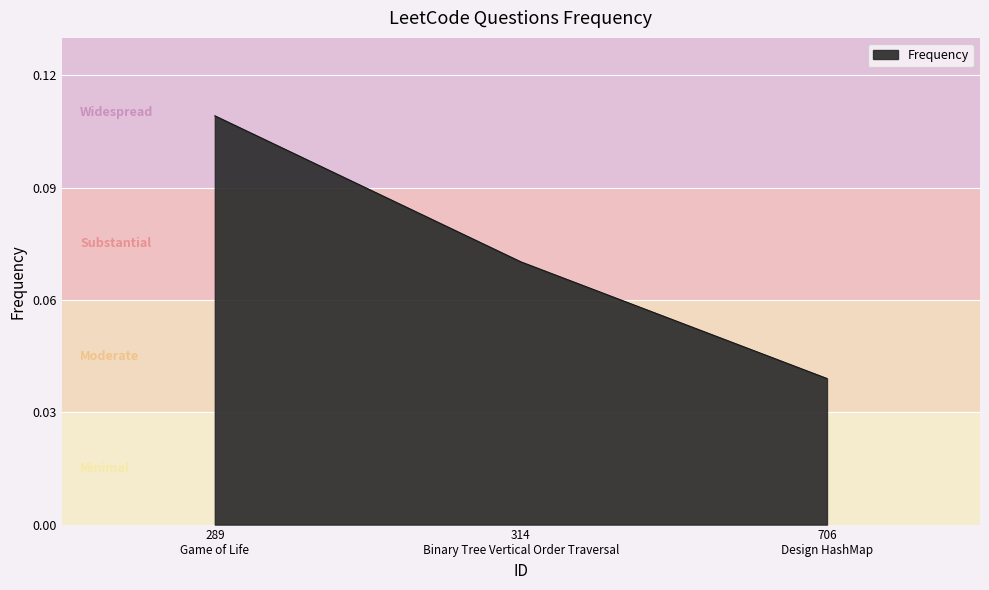

Count the values in the range 0 to 1.

3